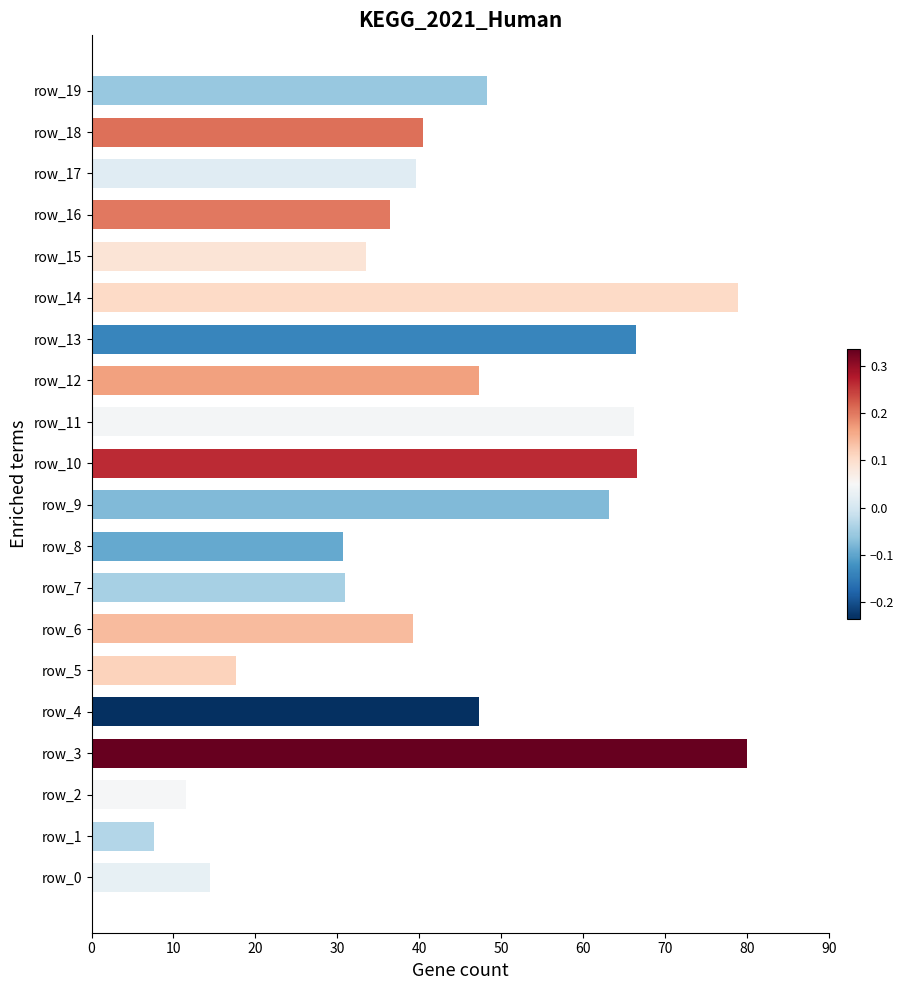

Which has a higher value, row_2 or row_16?

row_16